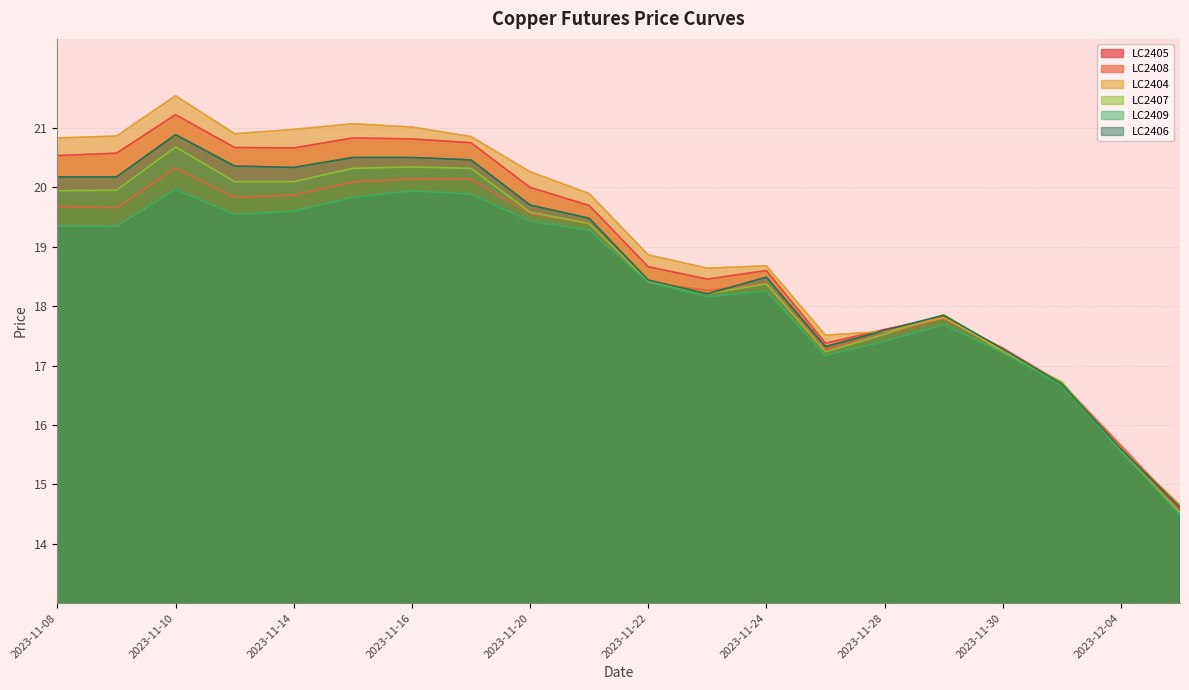

What are all the series names shown in the legend?

LC2405, LC2408, LC2404, LC2407, LC2409, LC2406